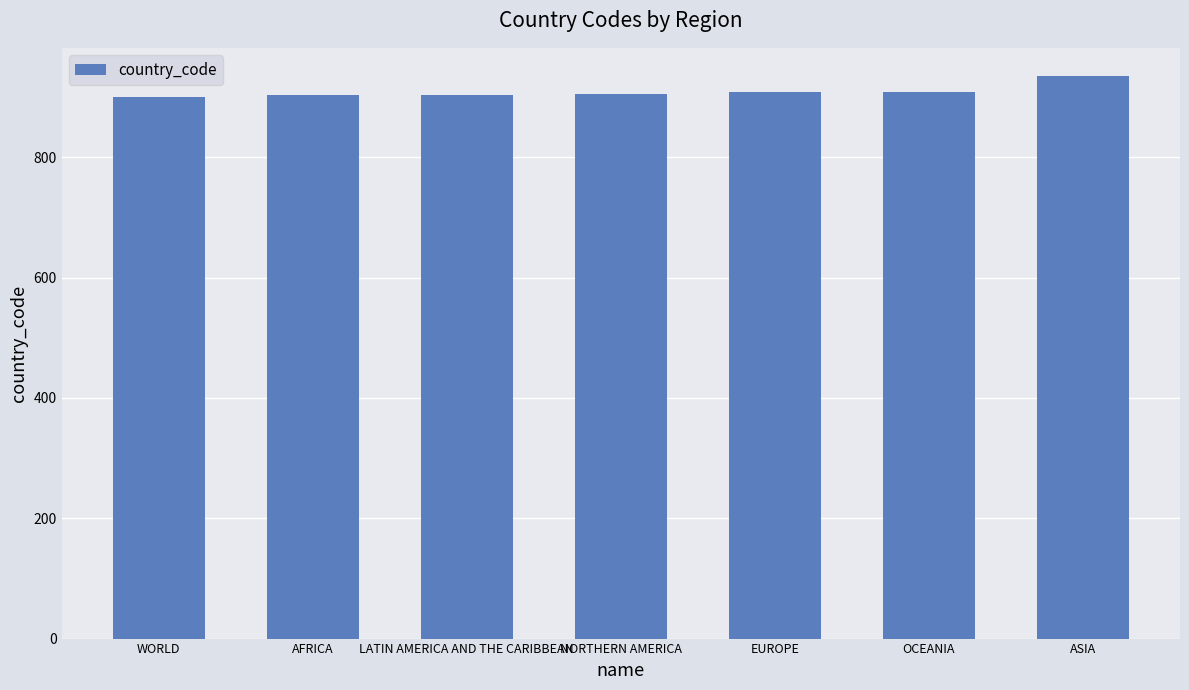

What is the change in value from EUROPE to ASIA?

+27